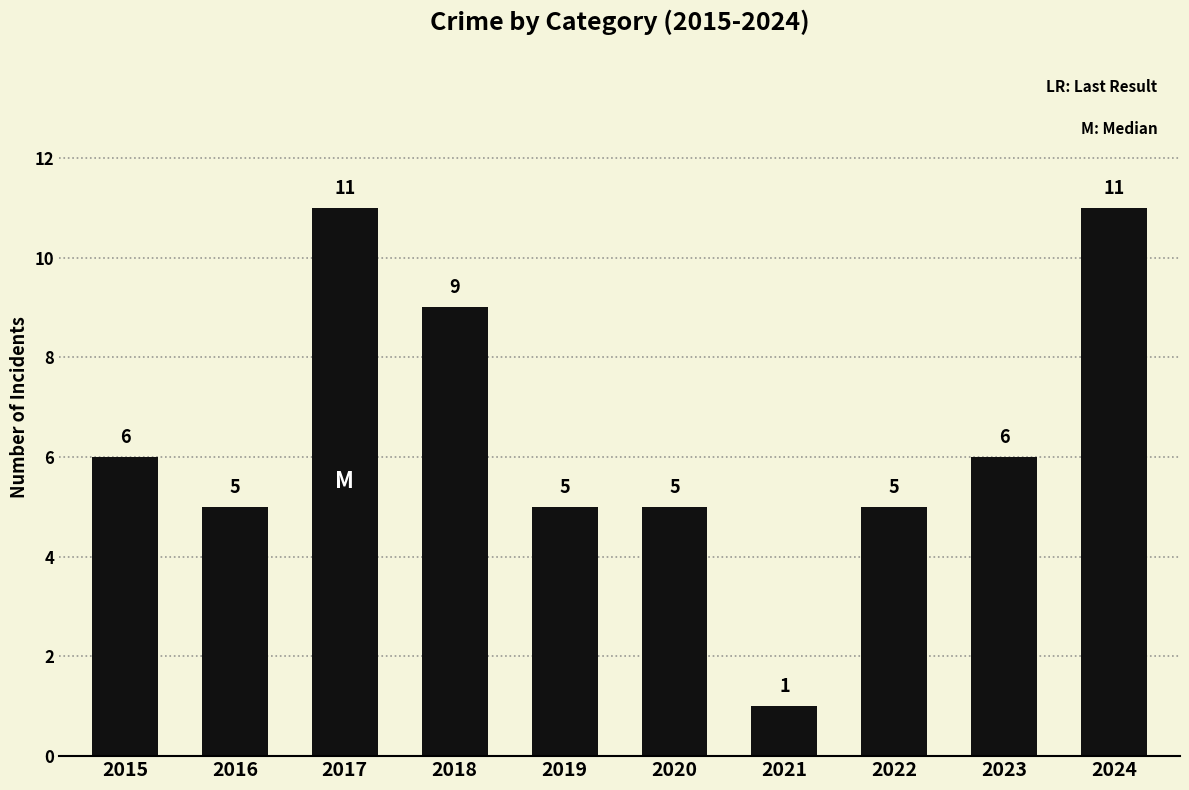

Does the chart contain any negative values?

No